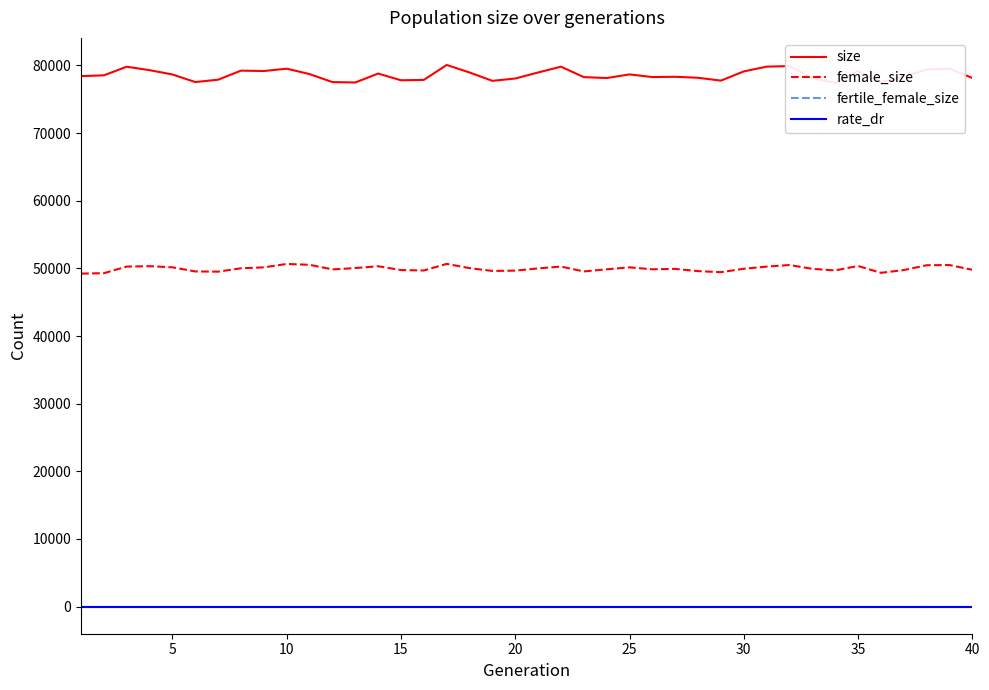

True or false: female_size and fertile_female_size cross at least once.

False